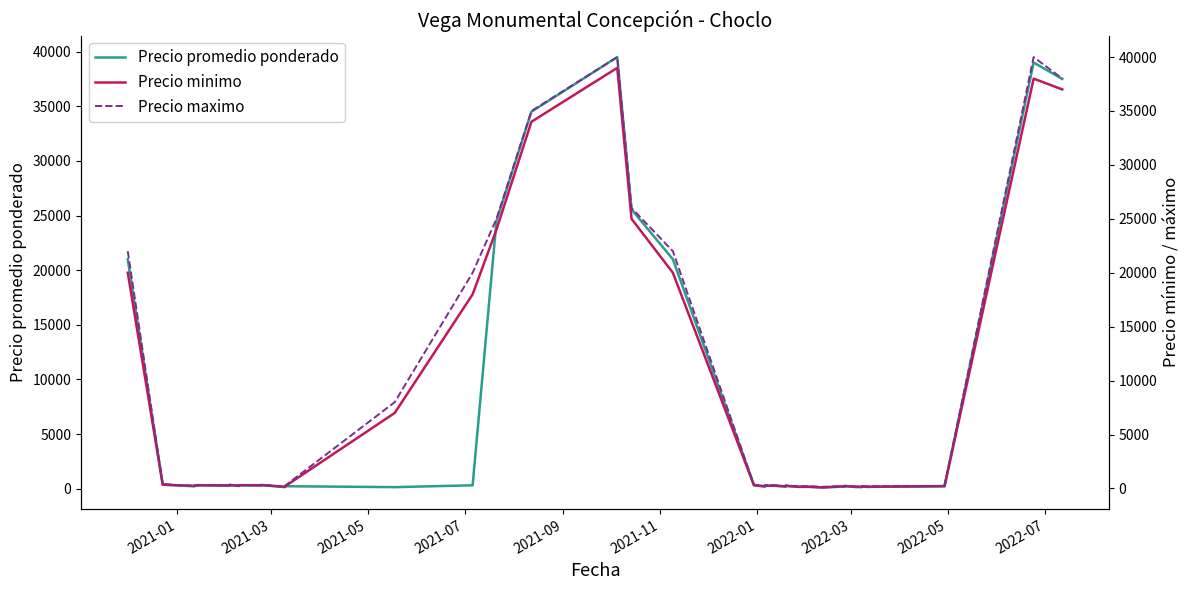

In Precio maximo, how many points are lower than both neighbors (excluding endpoints)?

9